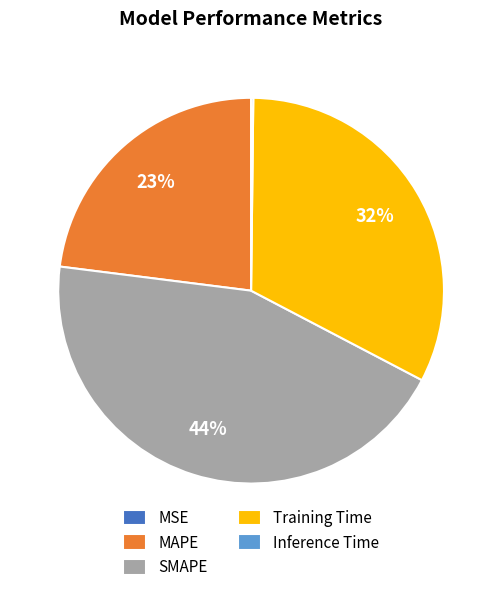

What is the largest slice in the pie chart?

SMAPE